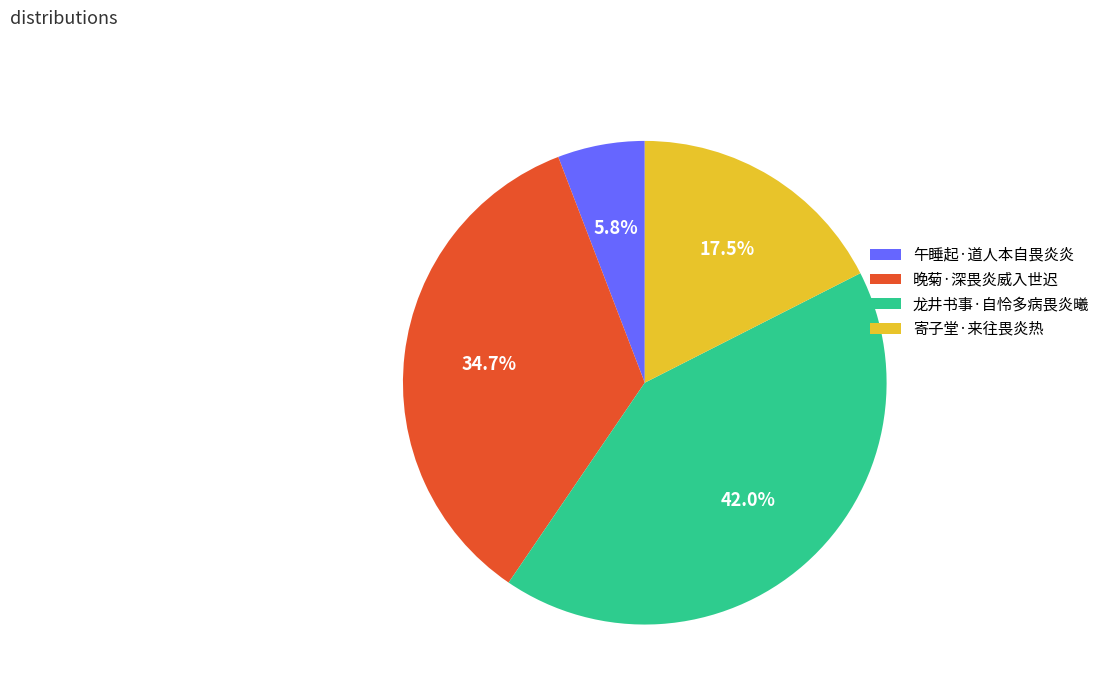

Which category has the smallest portion of the pie?

午睡起·道人本自畏炎炎